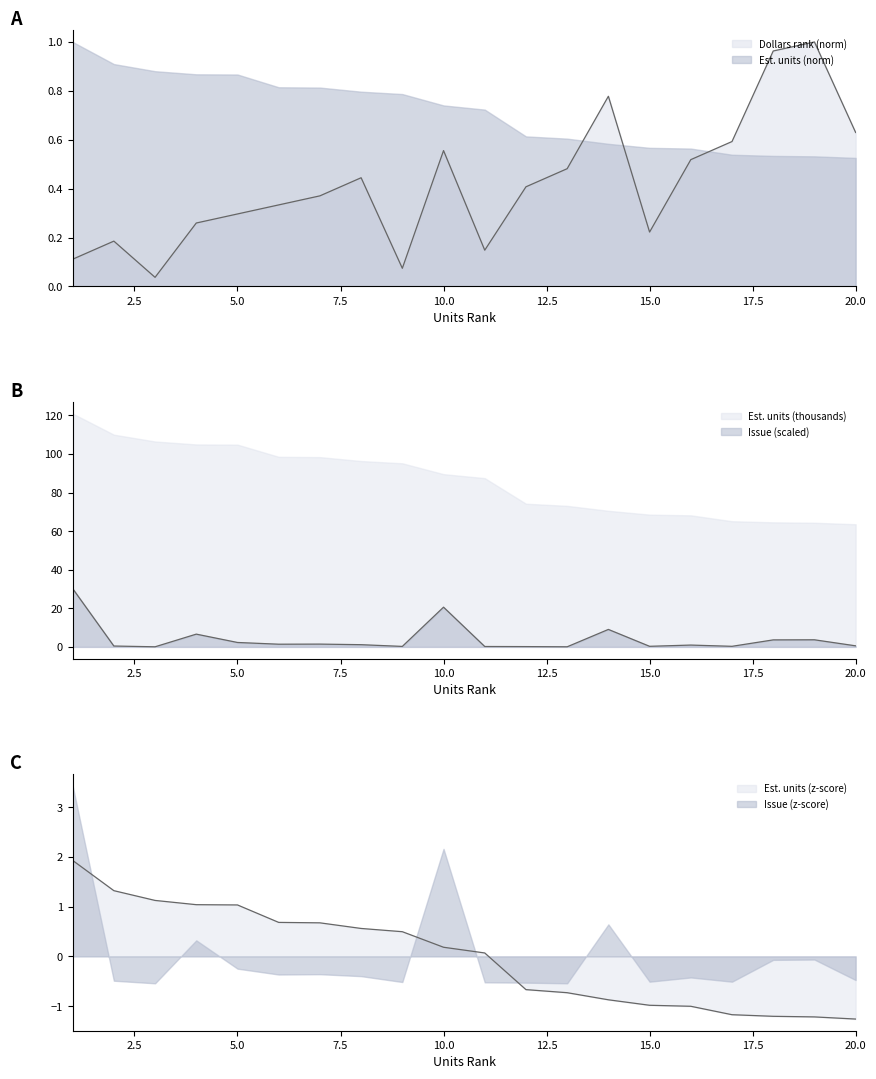

What is the difference between the Dollars_rank values at 4 and 3?

0.2